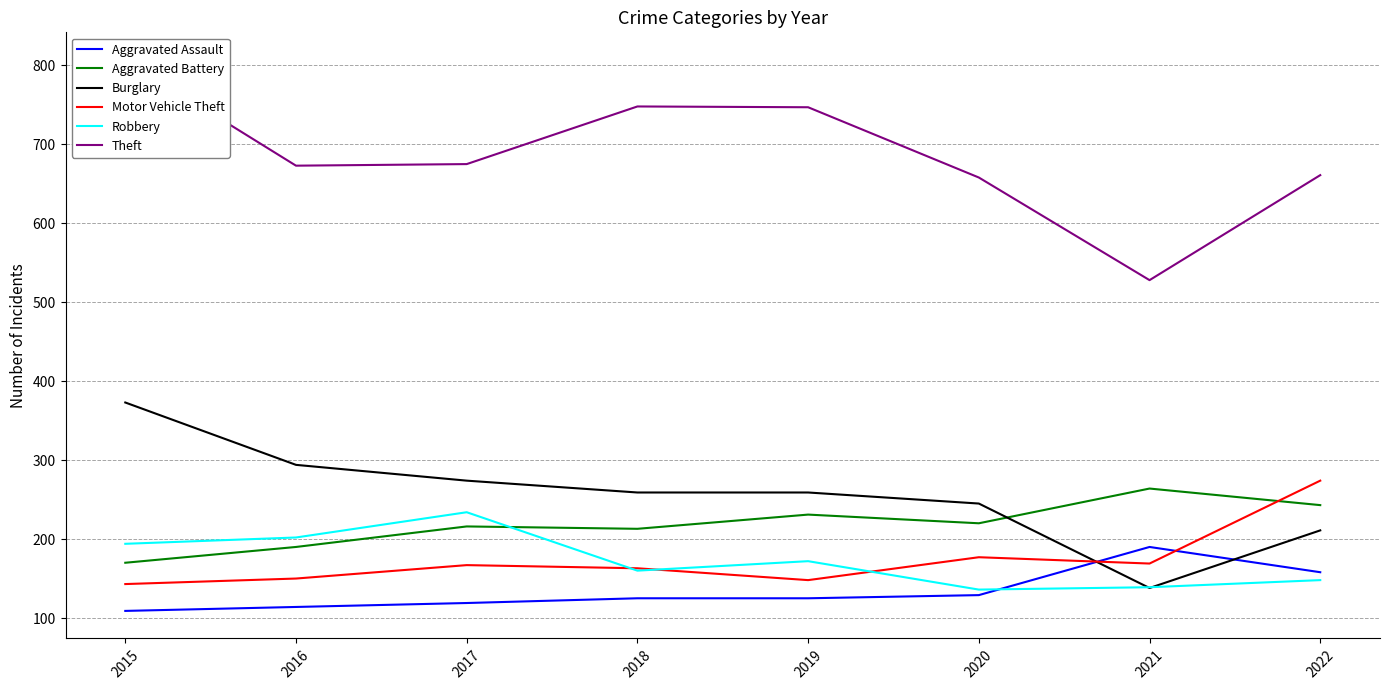

In Motor Vehicle Theft, how many points are higher than both neighbors (excluding endpoints)?

2